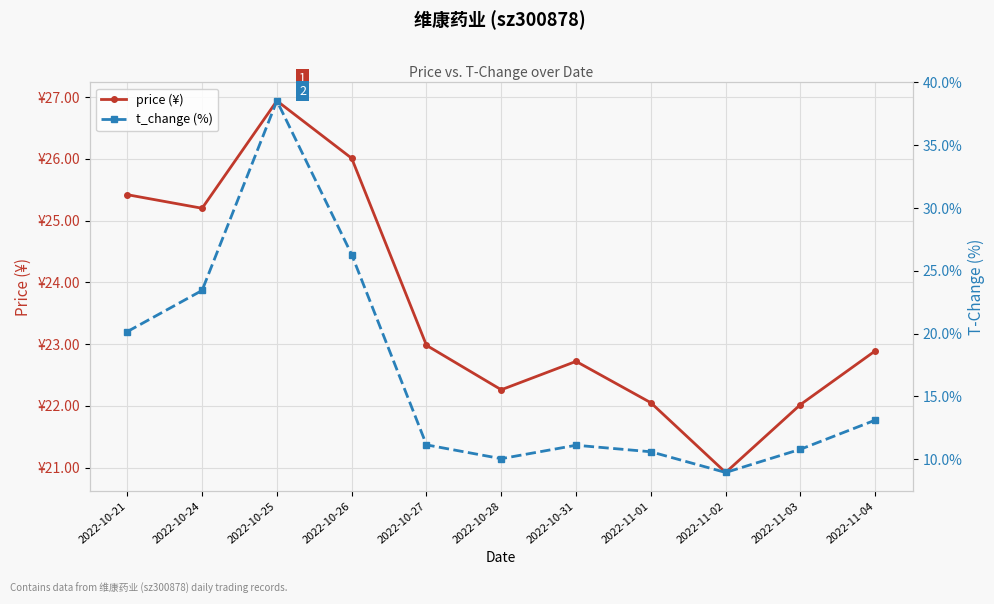

True or false: t_change (%) and price (¥) intersect in this chart.

True